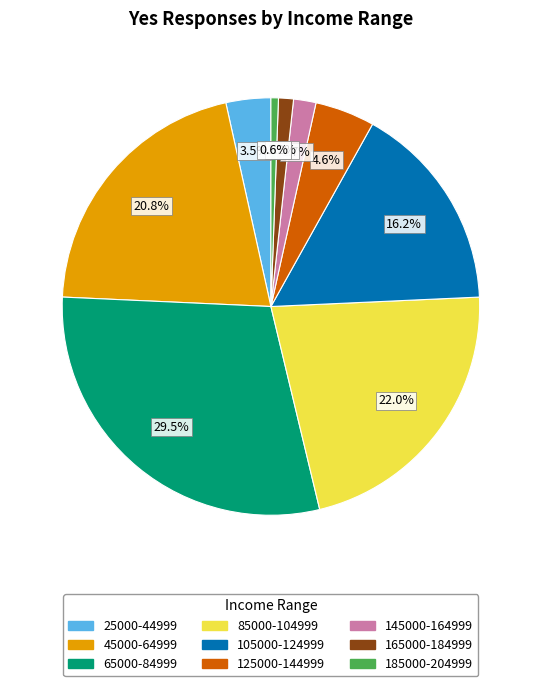

Rank the categories by value from highest to lowest.

65000-84999, 85000-104999, 45000-64999, 105000-124999, 125000-144999, 25000-44999, 145000-164999, 165000-184999, 185000-204999